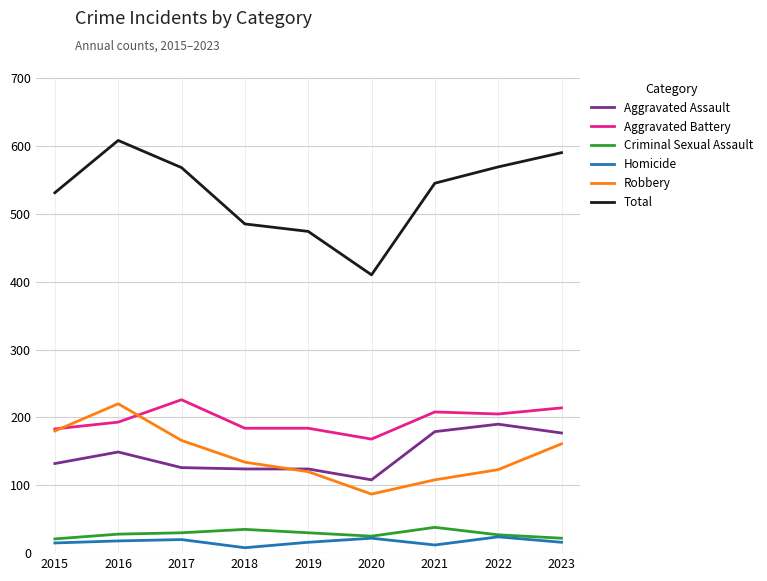

Which series has the widest spread of values?

Total